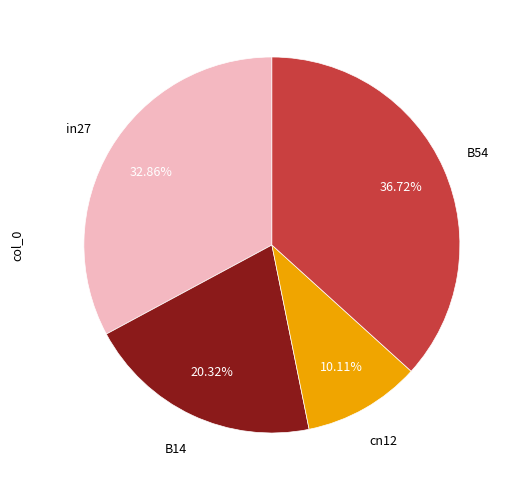

Is there a majority slice in this chart?

No